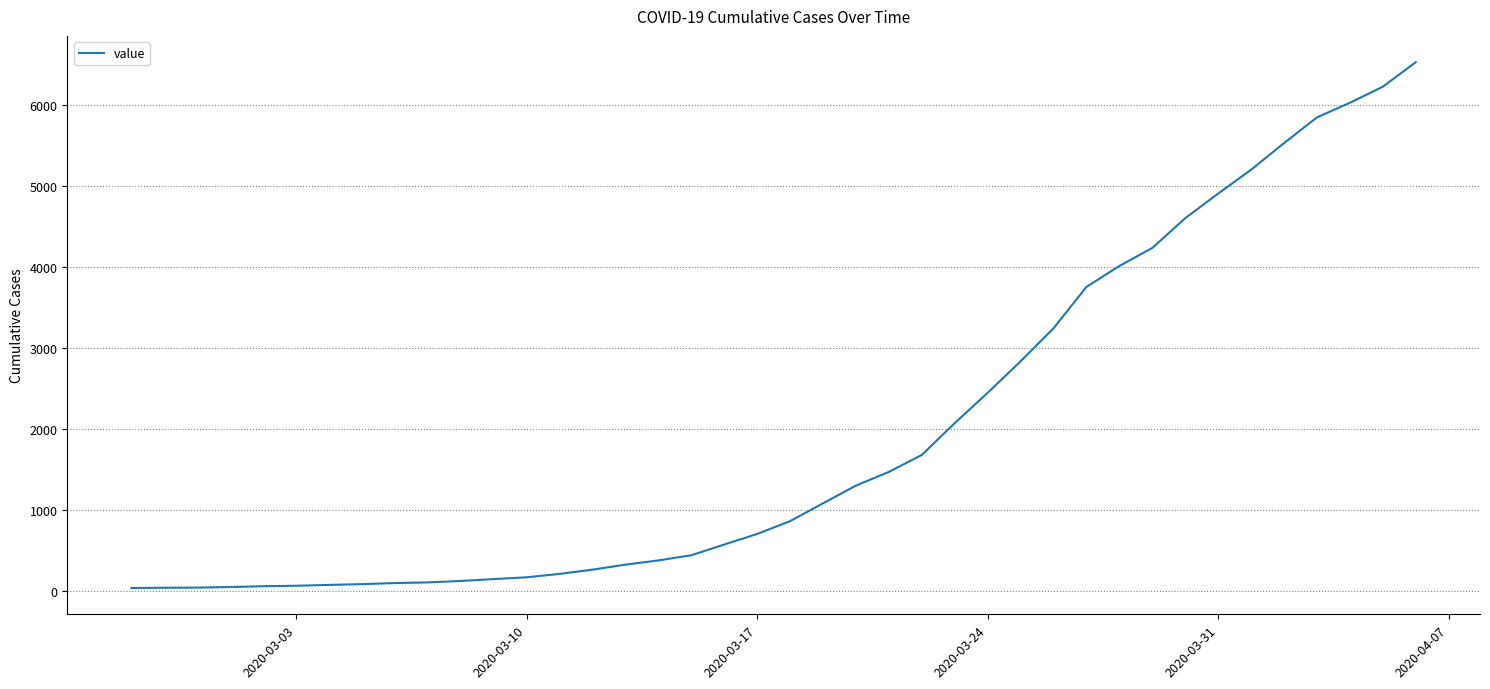

What is the difference between the maximum and minimum values?

6480